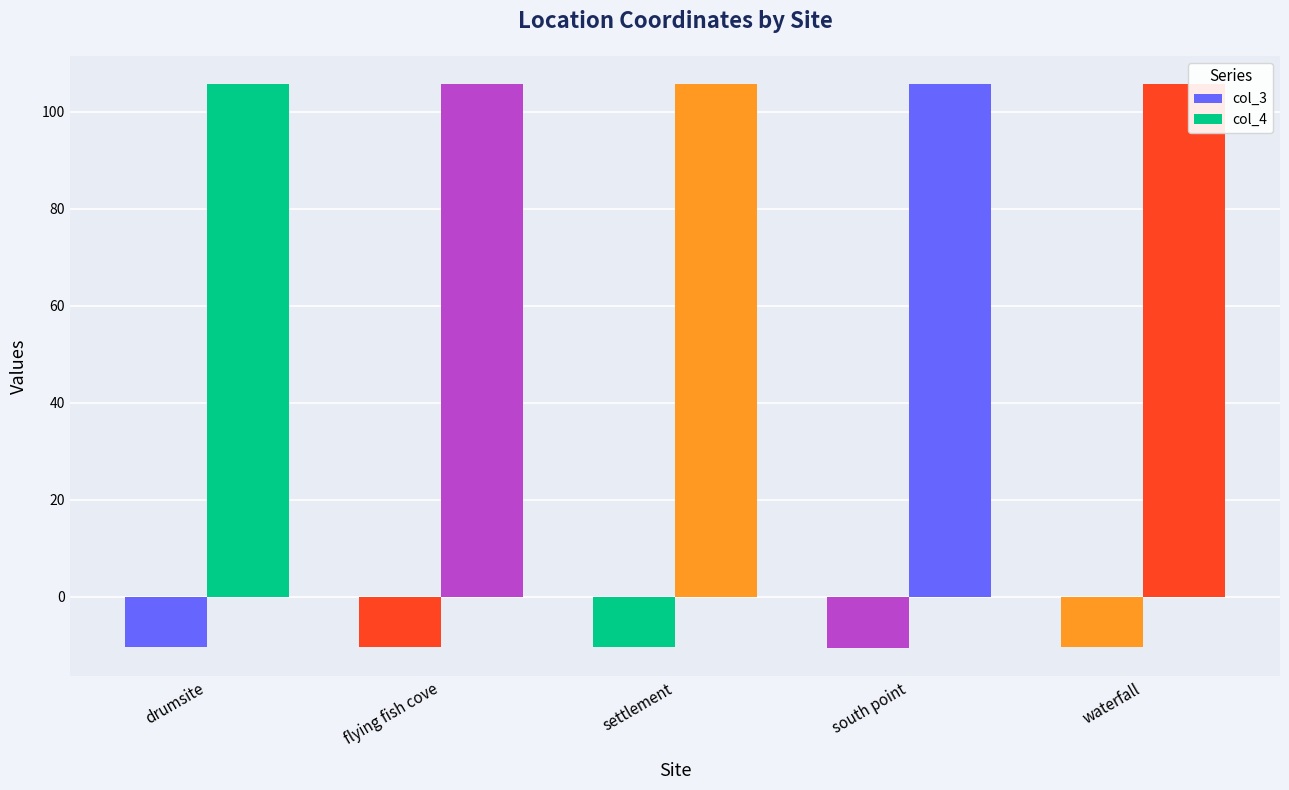

Which series changed the most between drumsite and waterfall?

col_3